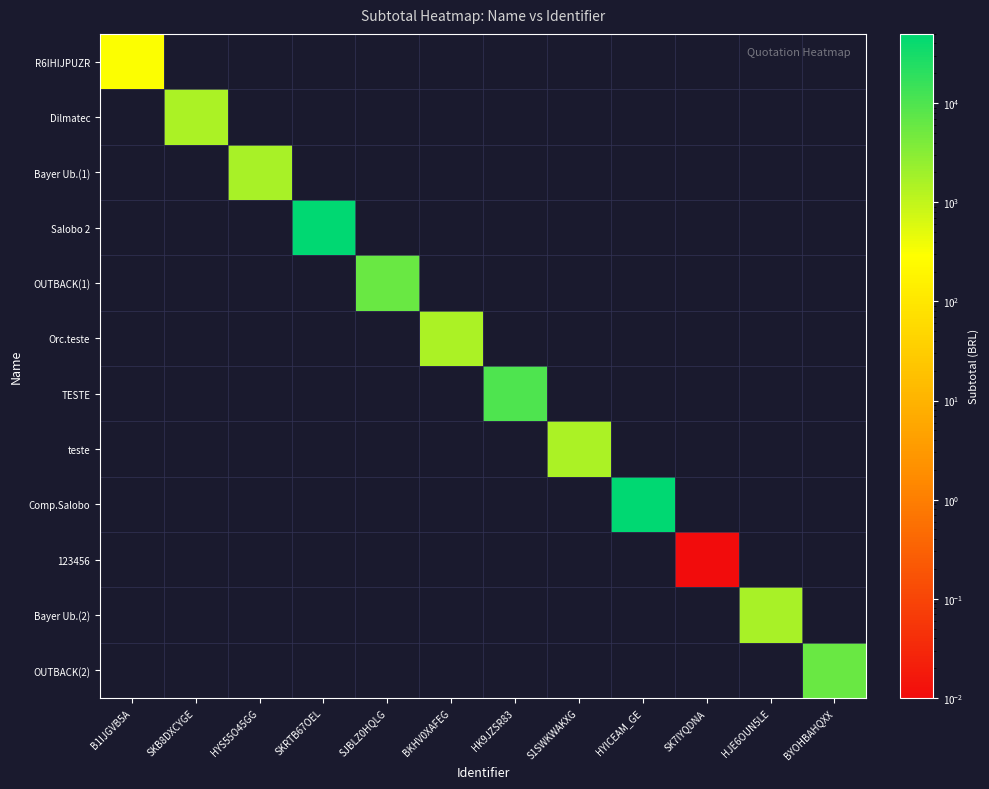

How many data points does each series have?

12